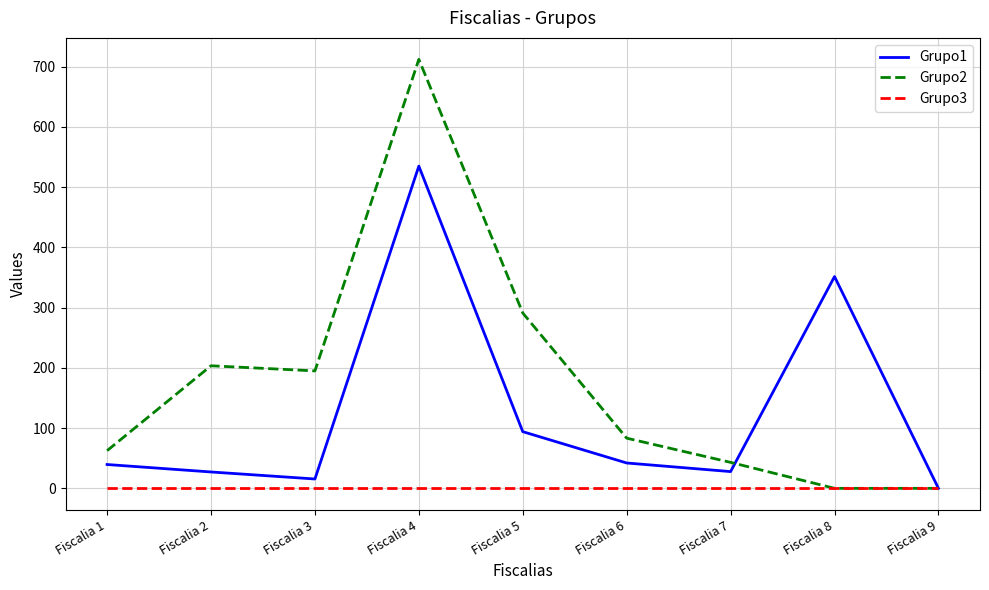

What is the total value across all series at Fiscalia 3?

210.5